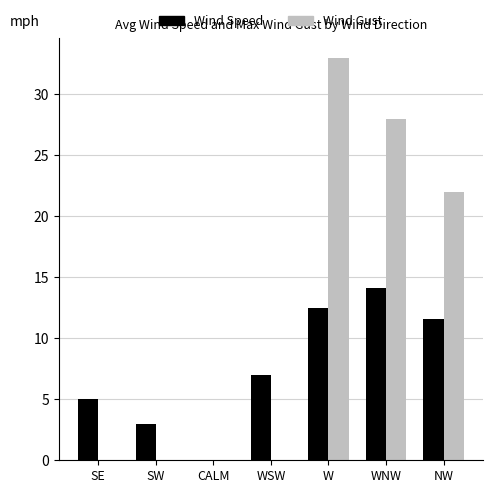

What is the difference between the Wind Gust values at W and NW?

11.0